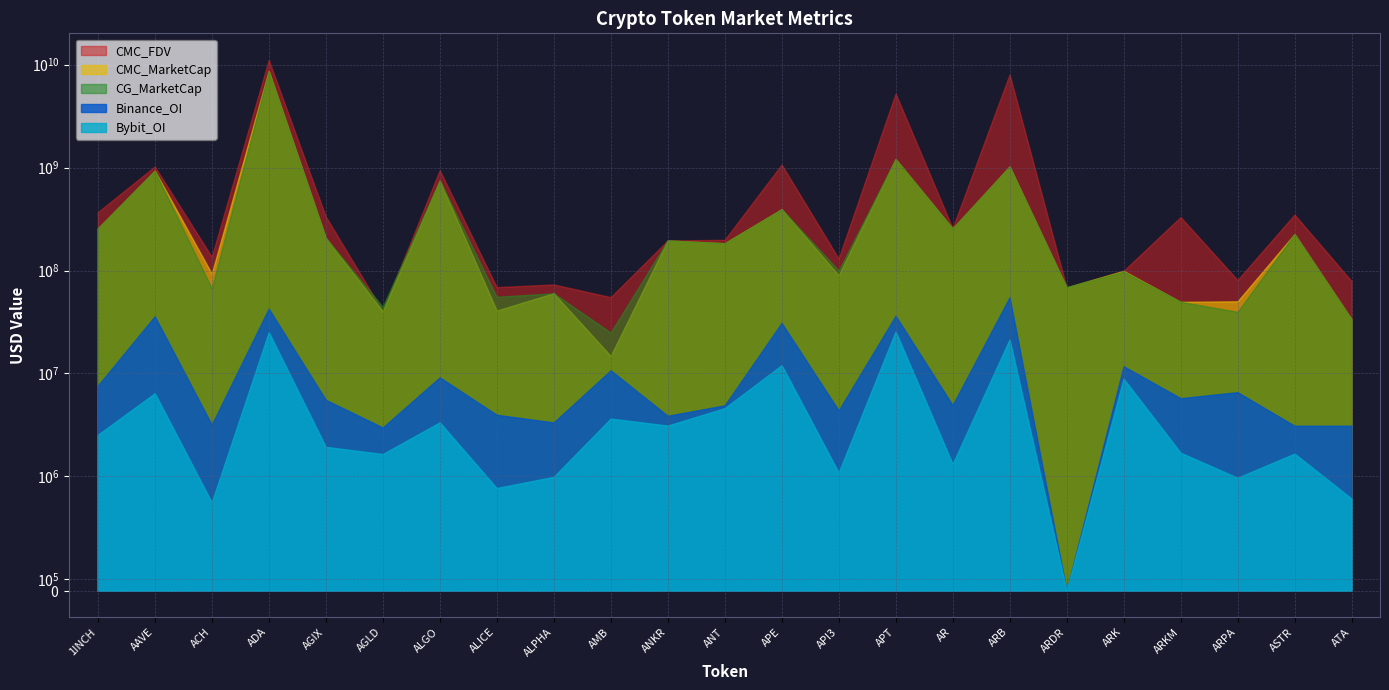

What position from the right is ASTR?

2